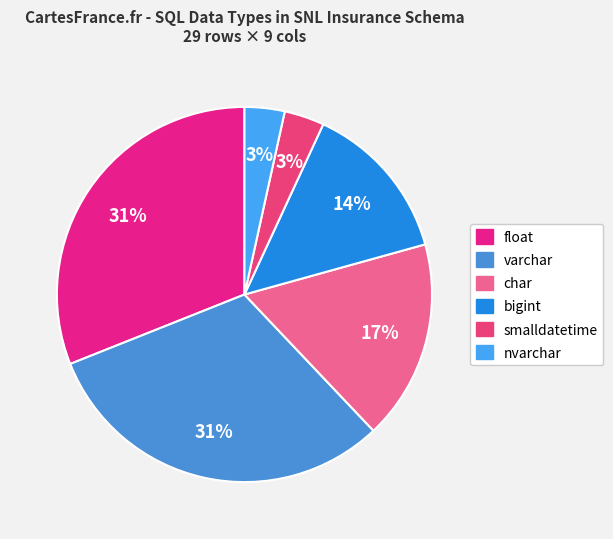

What percentage is the varchar slice, to the nearest percent?

31%